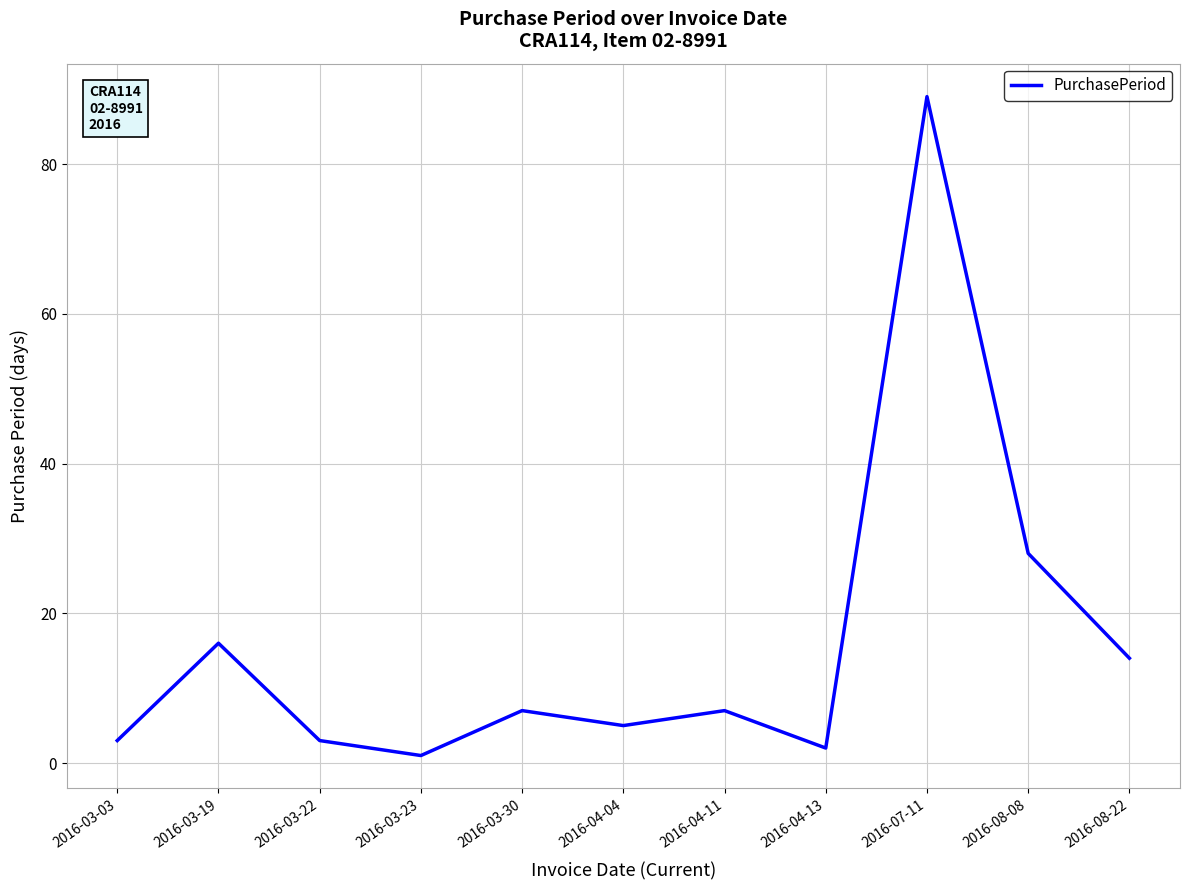

True or false: there are more than 2 points higher than both neighbors.

True